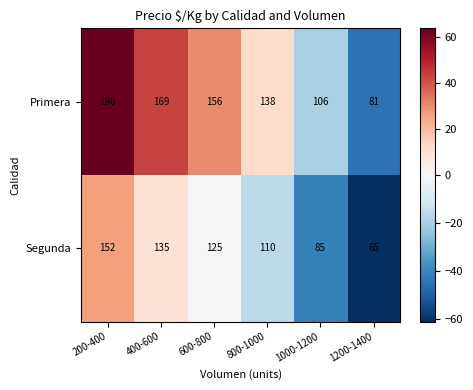

What is the difference between the maximum and second lowest values in the Primera series?

84